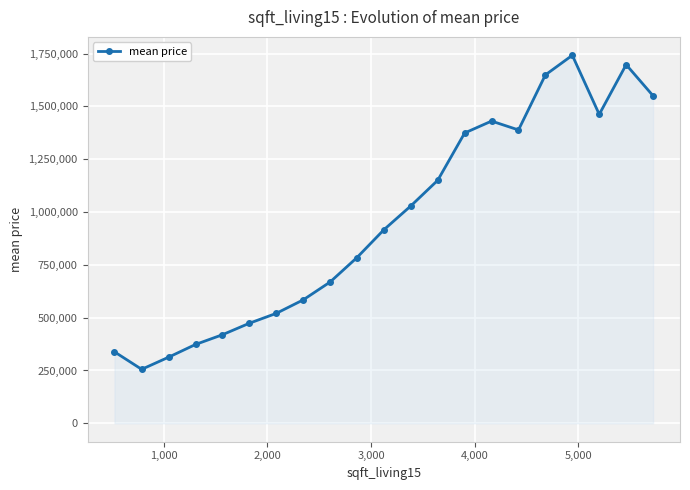

How many points are higher than both their immediate neighbors (excluding endpoints)?

3